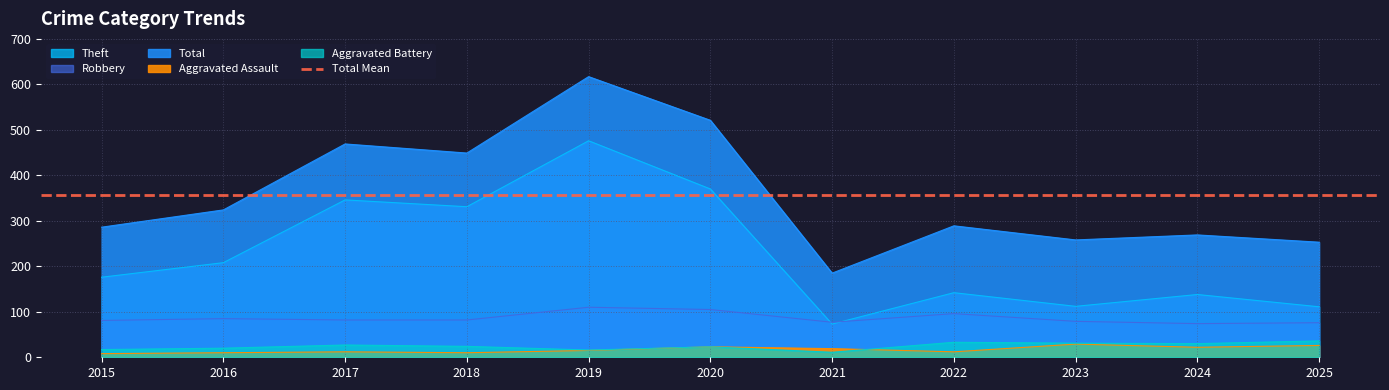

Does the chart display data point markers on the line(s)?

No